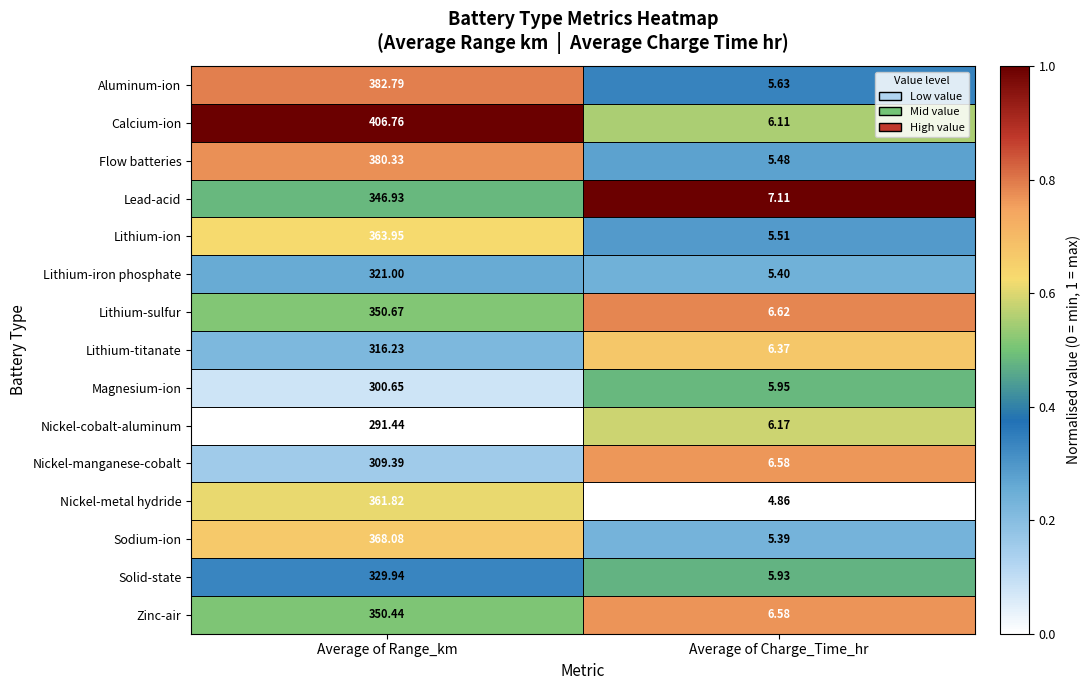

Which category has the highest value across all series?

Average of Range_km